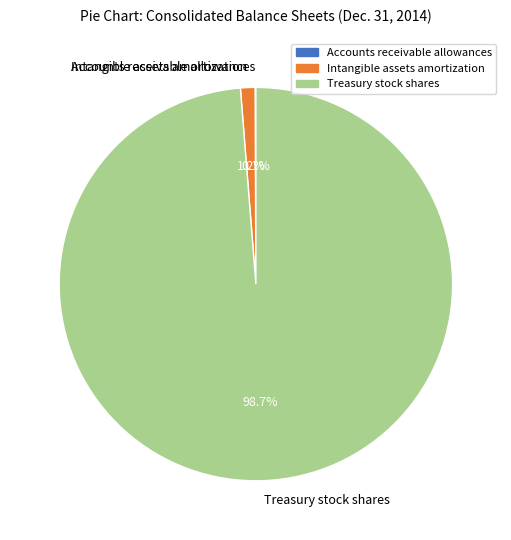

What is the largest slice in the pie chart?

Treasury stock shares